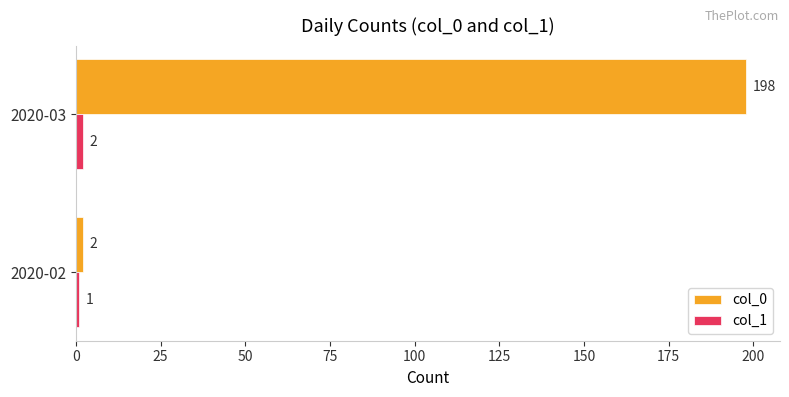

At which category does the chart reach its peak across all series?

2020-03